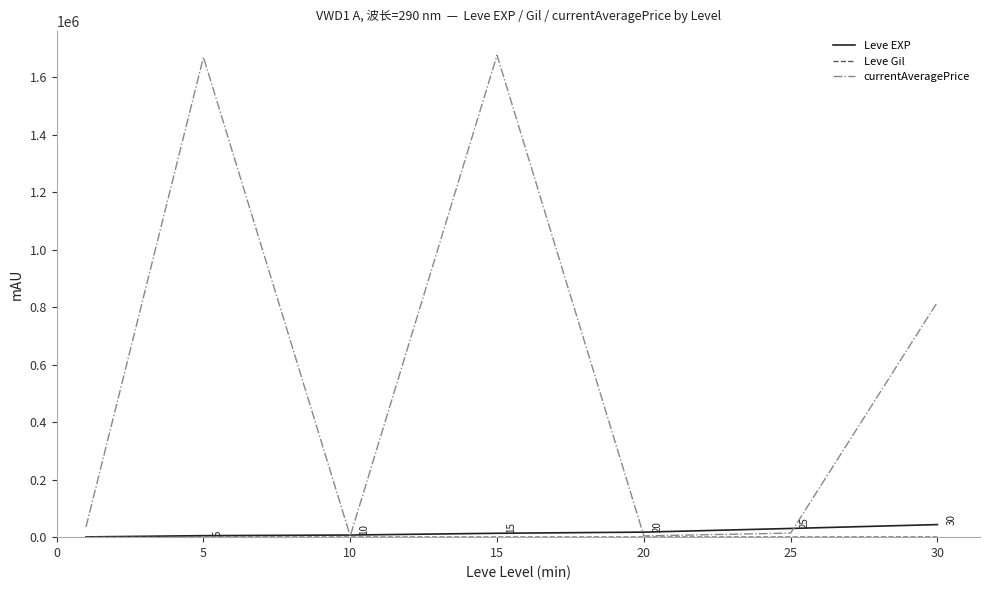

Which series has the largest total across all categories?

currentAveragePrice